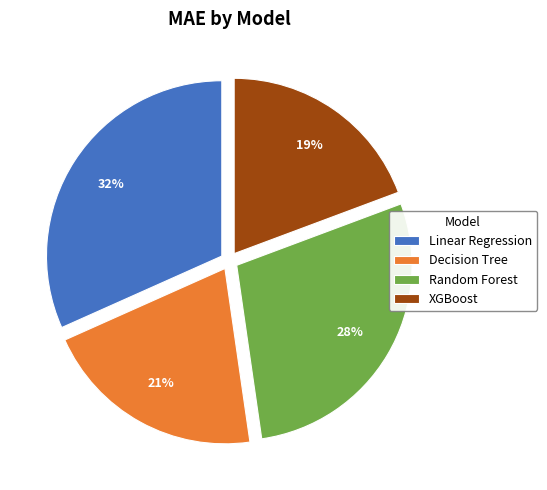

What is the smallest slice in the pie chart?

XGBoost